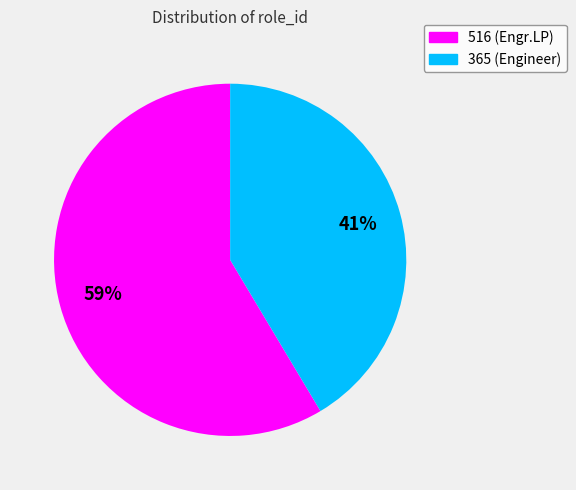

To the nearest percent, what is the average slice percentage?

50%